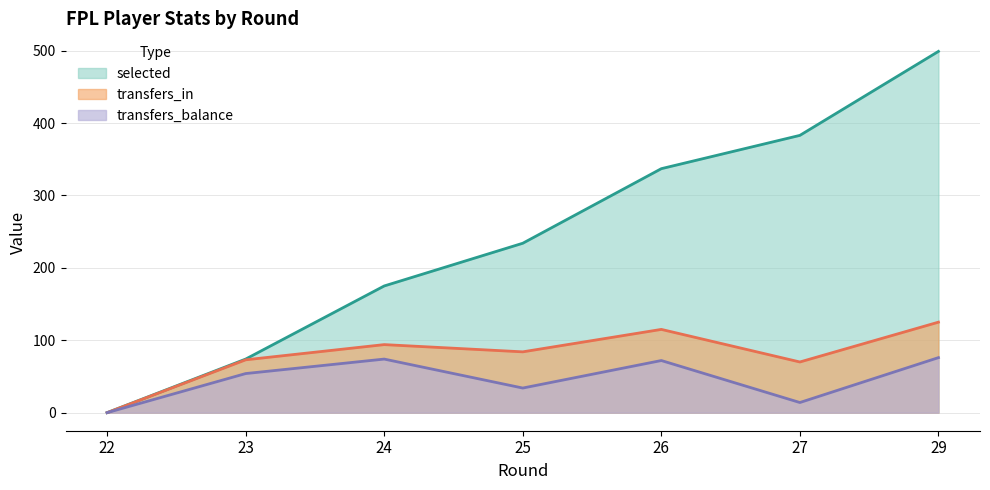

Is it true that selected equals 337 at 26?

True